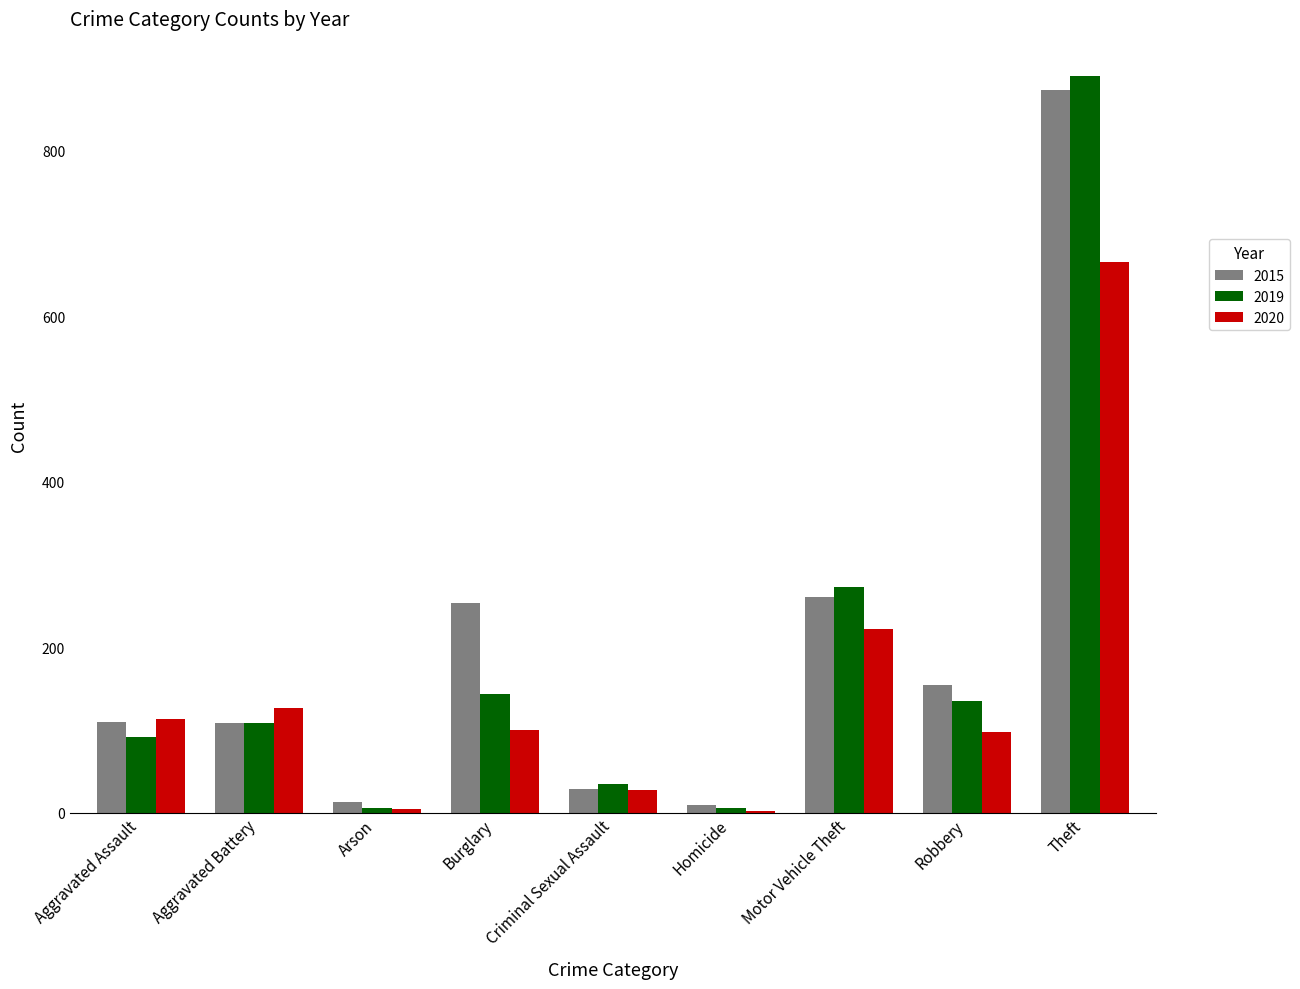

The 2019 series shows 92 at Aggravated Assault. True or false?

True